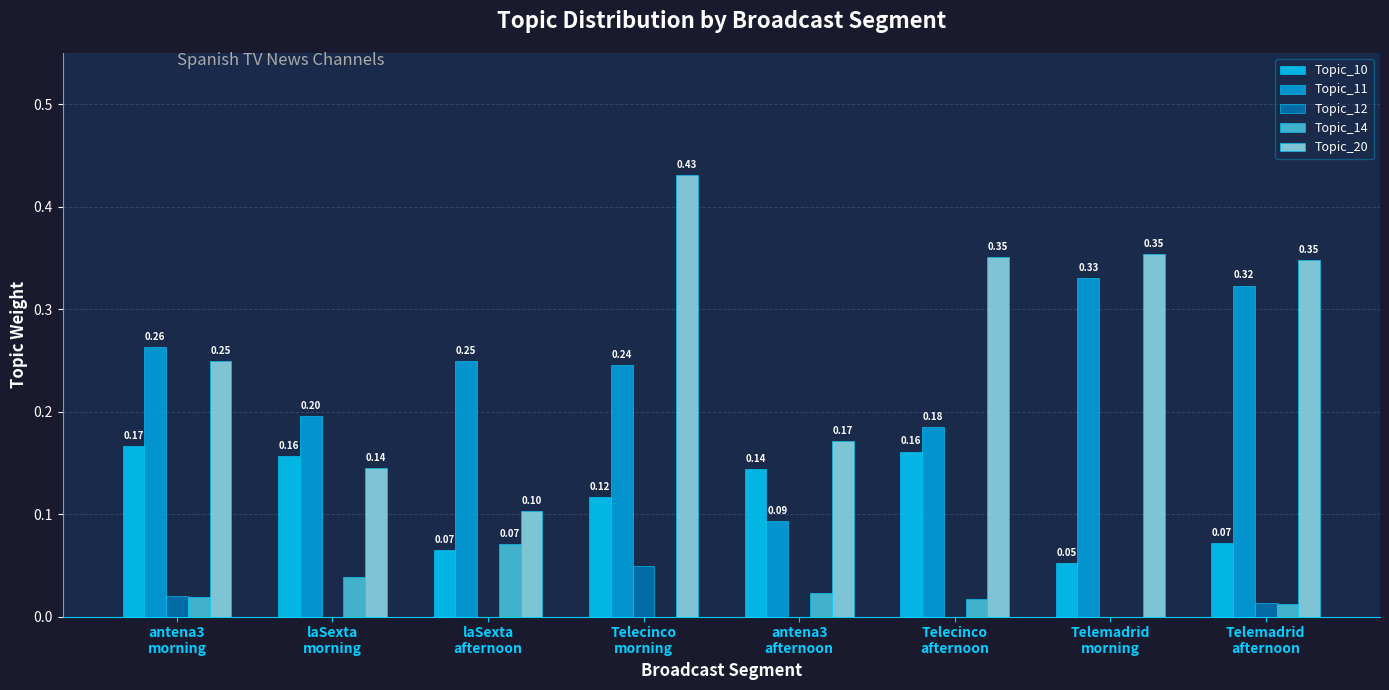

Is it true that Topic_10 equals 0.0 at Telemadrid
afternoon?

False